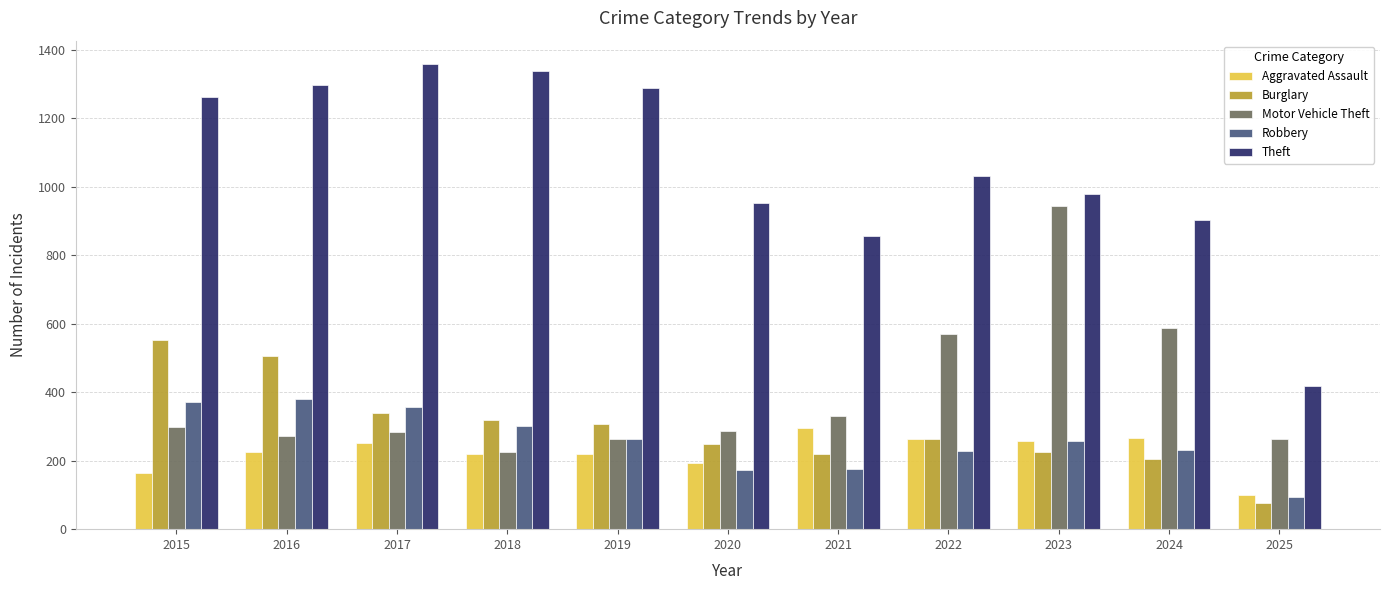

What is the difference between the Robbery values at 2020 and 2023?

83